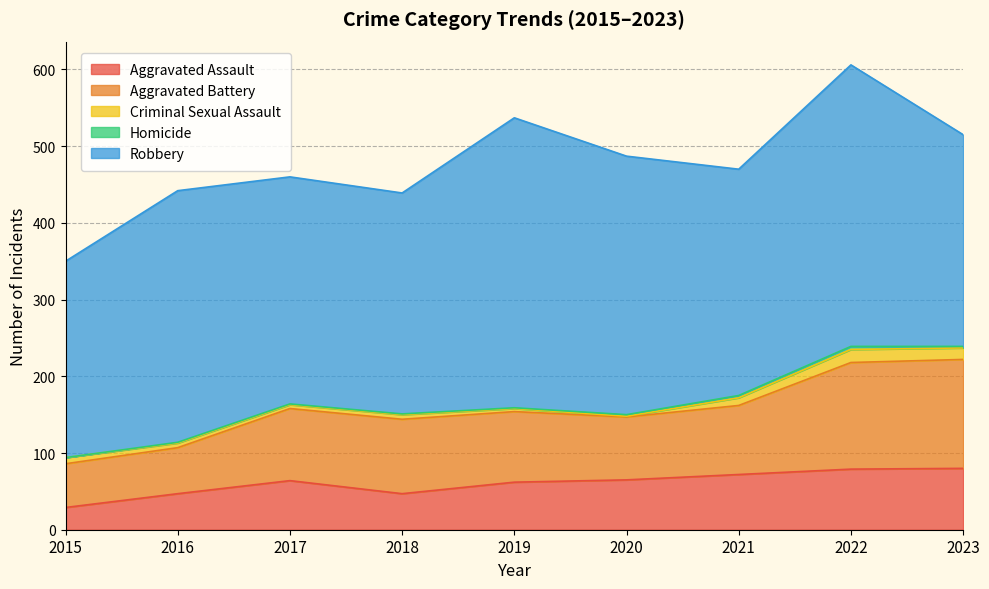

What is the maximum value shown in the chart?

378